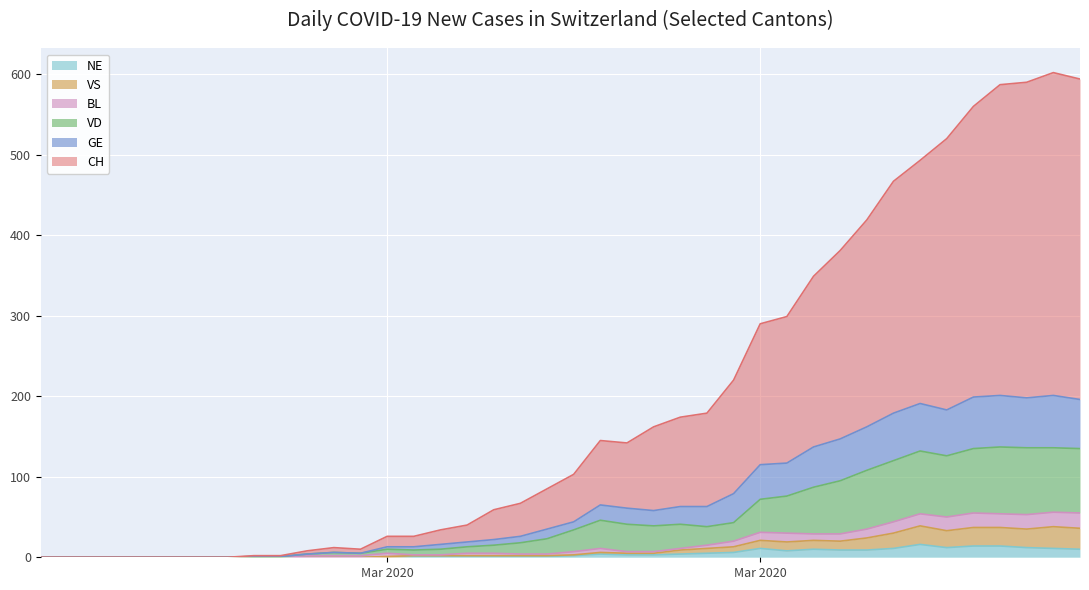

True or false: VS and GE cross at least once.

False